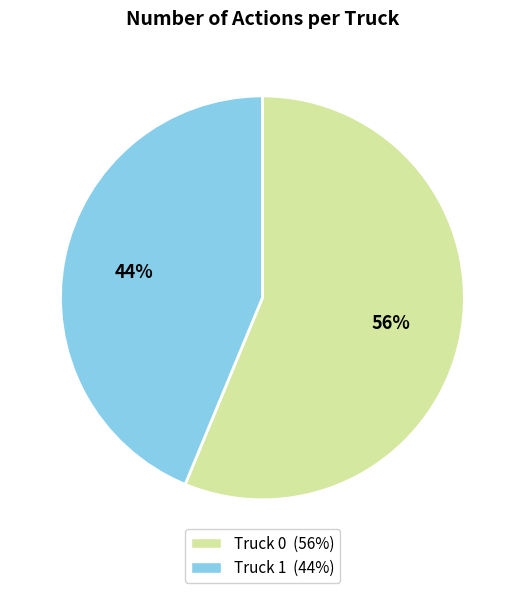

True or false: Truck 0 accounts for 46% of the total.

False